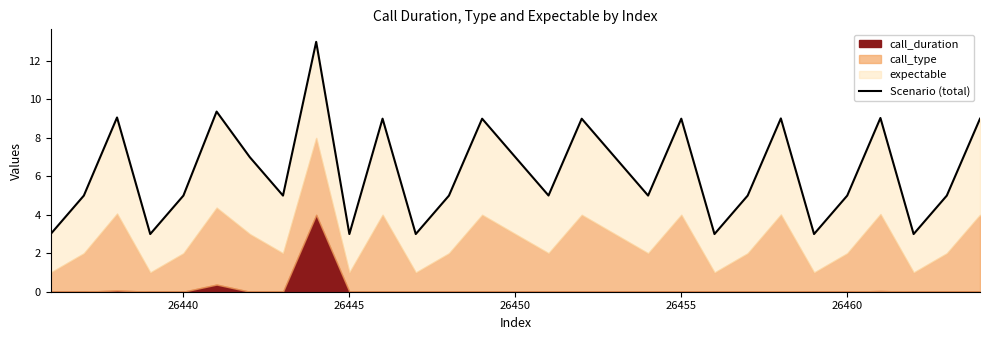

What is the maximum value shown in the chart?

13.0